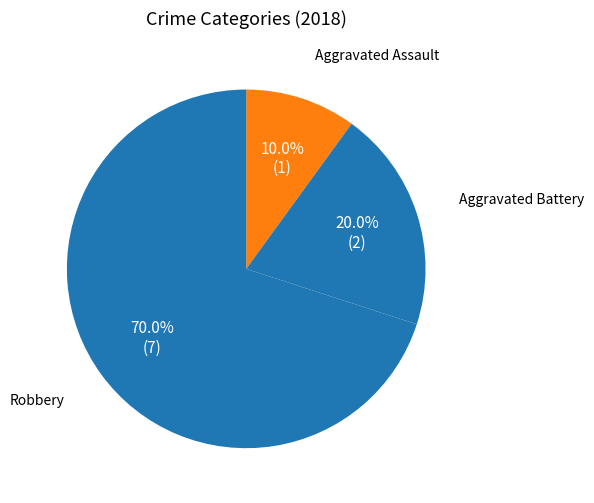

How many slices are in this pie chart?

3